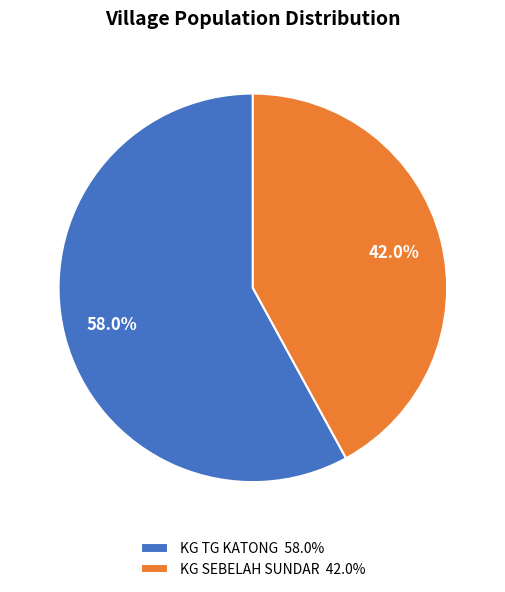

True or false: KG TG KATONG accounts for 68% of the total.

False